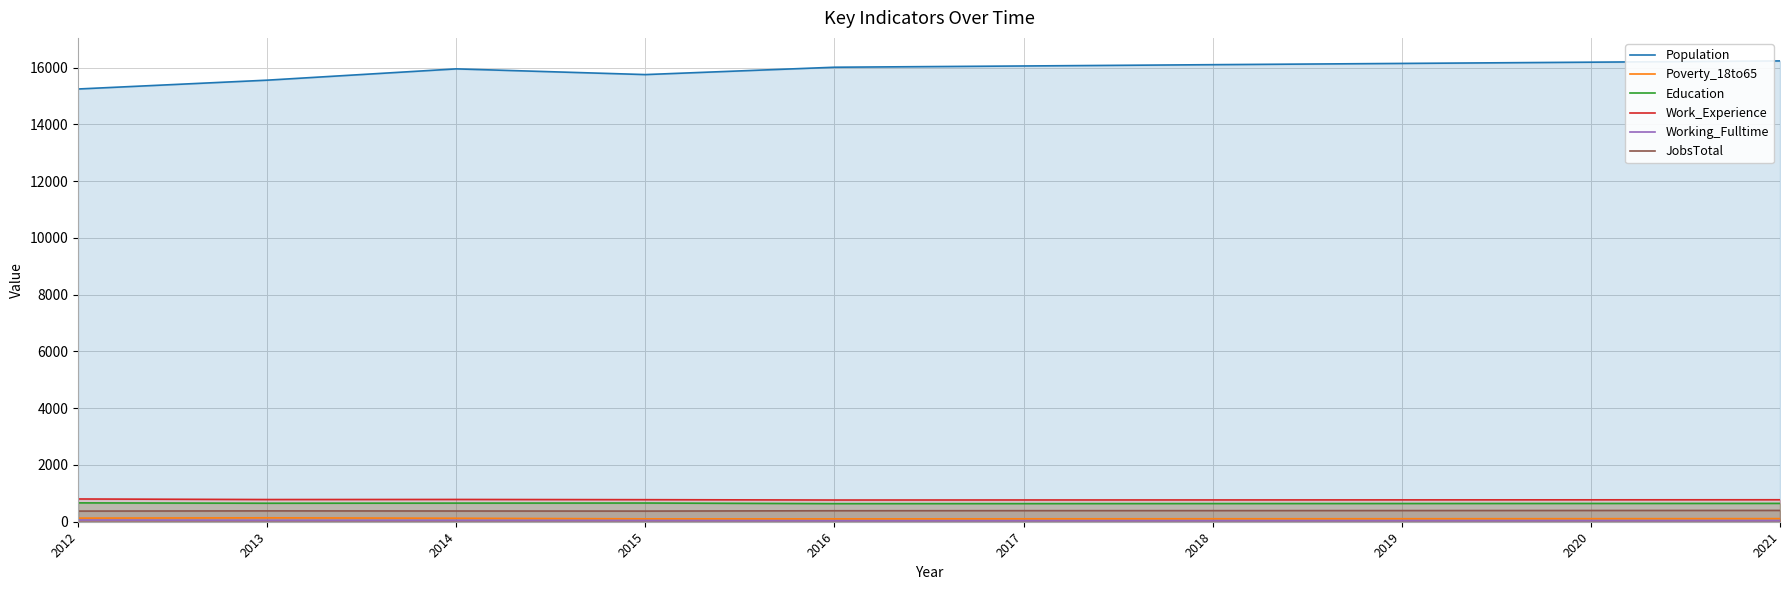

At which category does Working_Fulltime reach its first local valley?

2016